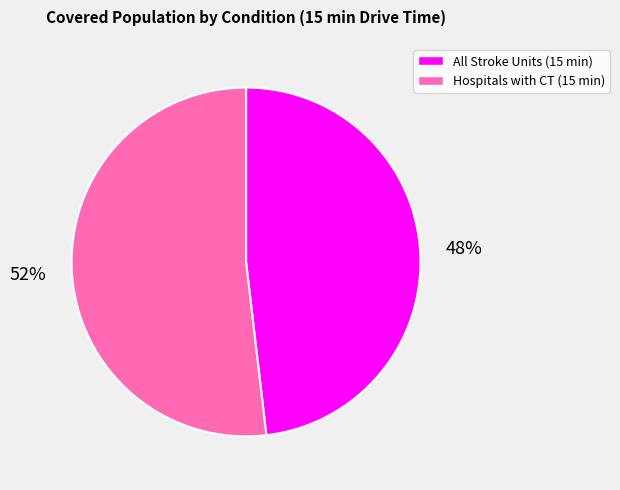

To the nearest percent, what portion does Hospitals with CT (15 min) represent?

52%